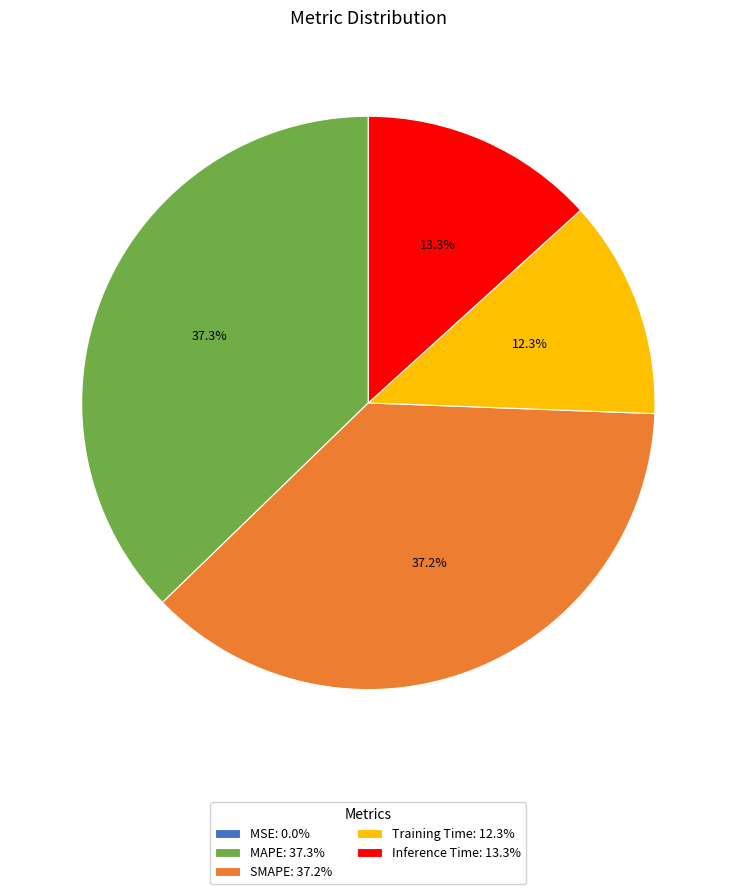

To the nearest percent, what is the average slice percentage?

20%